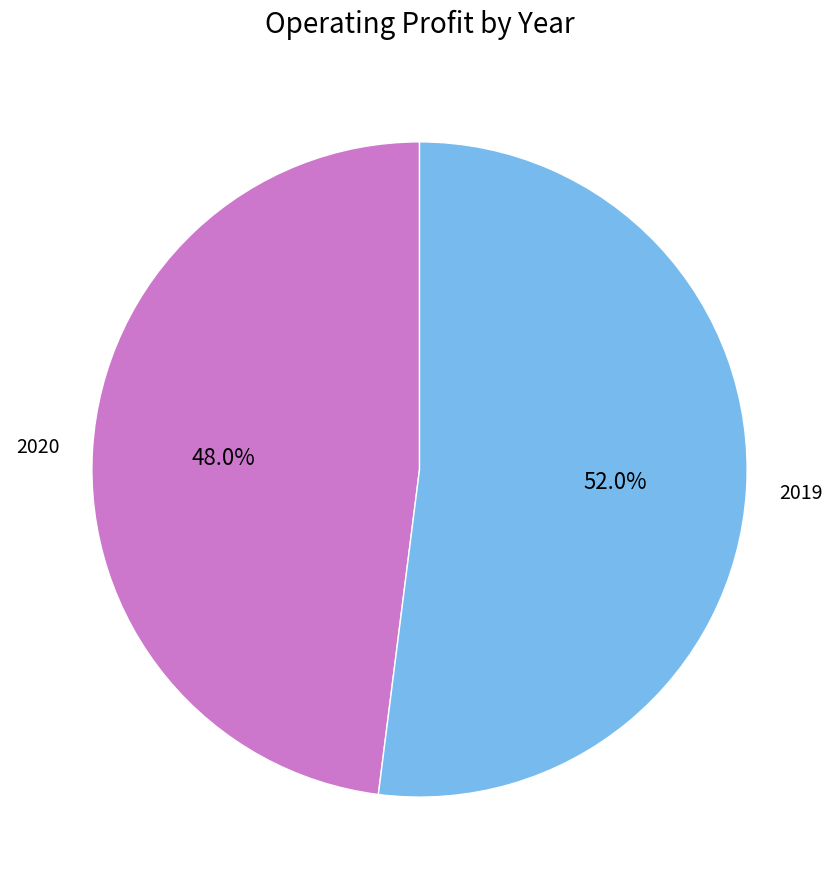

Which slice is the smallest?

2020